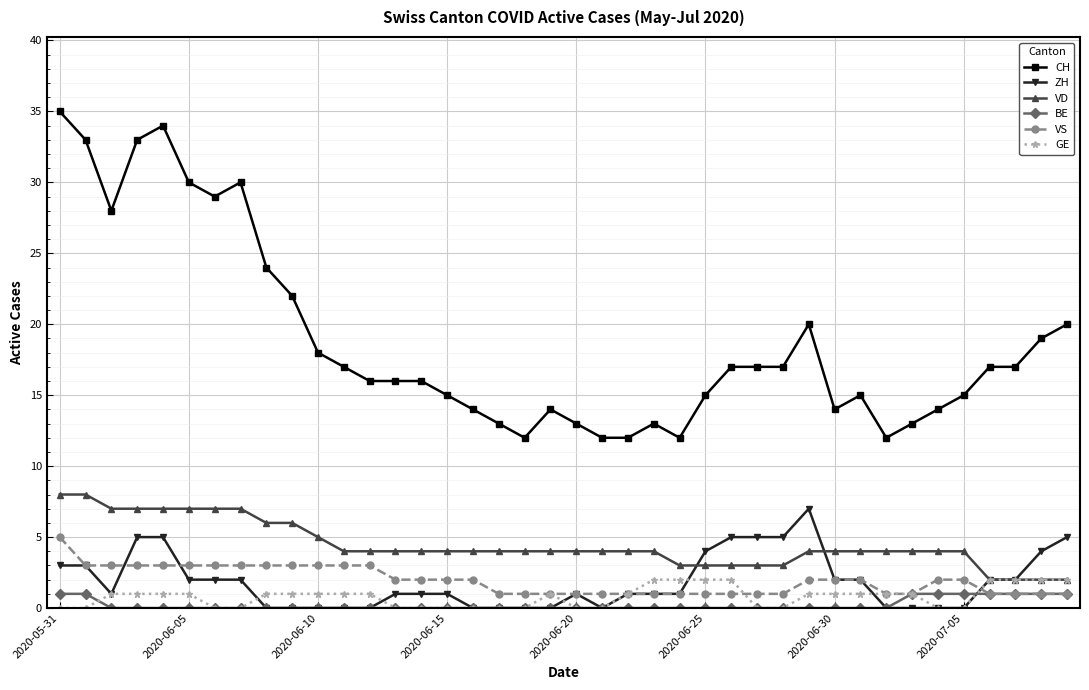

At how many categories does at least one series exceed 11?

40